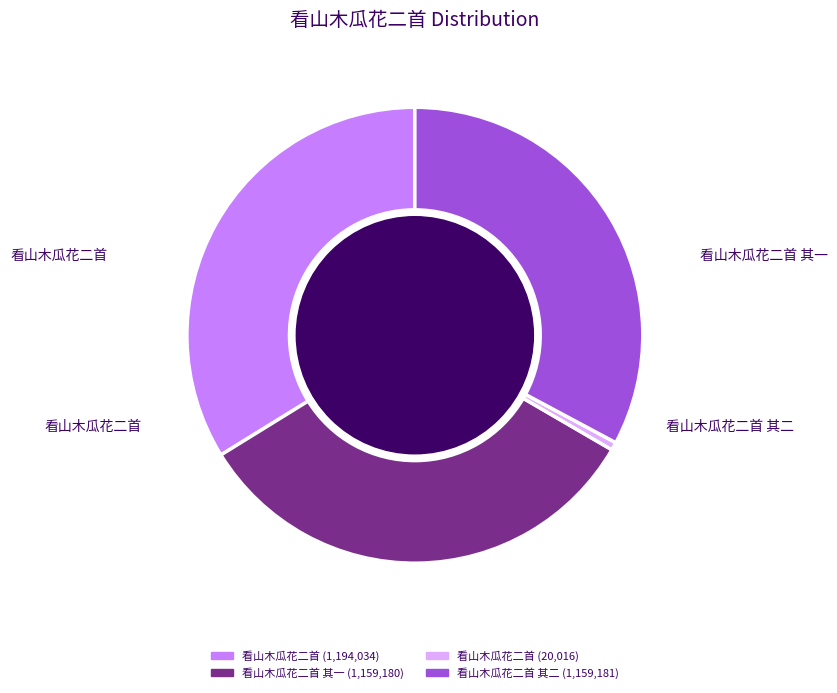

Does any single category account for the majority?

No